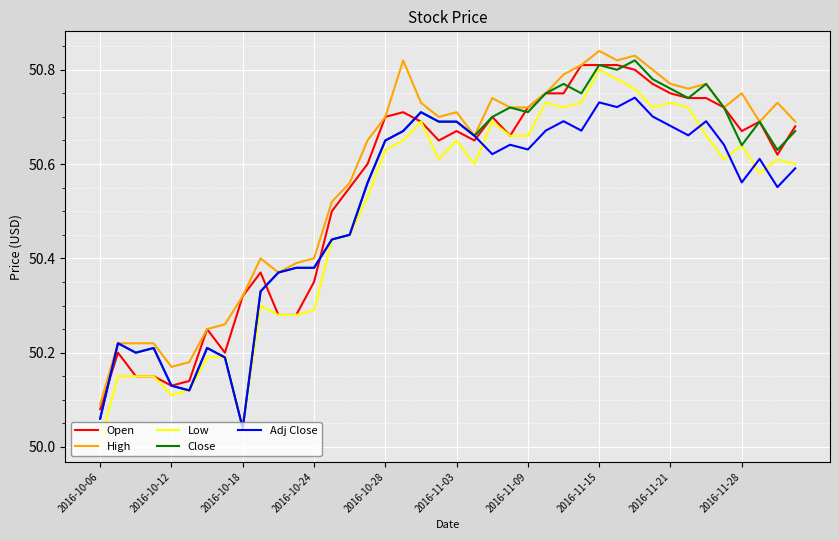

Reading right to left, what are all the values shown in this chart?

Open: 50.7	50.6	50.7	50.7	50.7	50.7	50.7	50.8	50.8	50.8	50.8	50.8	50.8	50.8	50.8	50.7	50.7	50.7	50.7	50.7	50.7	50.7	50.7	50.7	50.6	50.5	50.5	50.3	50.3	50.3	50.4	50.3	50.2	50.2	50.1	50.1	50.2	50.2	50.2	50.1
High: 50.7	50.7	50.7	50.8	50.7	50.8	50.8	50.8	50.8	50.8	50.8	50.8	50.8	50.8	50.8	50.7	50.7	50.7	50.7	50.7	50.7	50.7	50.8	50.7	50.7	50.6	50.5	50.4	50.4	50.4	50.4	50.3	50.3	50.2	50.2	50.2	50.2	50.2	50.2	50.1
Low: 50.6	50.6	50.6	50.6	50.6	50.7	50.7	50.7	50.7	50.8	50.8	50.8	50.7	50.7	50.7	50.7	50.7	50.7	50.6	50.7	50.6	50.7	50.7	50.6	50.5	50.5	50.4	50.3	50.3	50.3	50.3	50.0	50.2	50.2	50.1	50.1	50.2	50.2	50.2	50.0
Close: 50.7	50.6	50.7	50.6	50.7	50.8	50.7	50.8	50.8	50.8	50.8	50.8	50.8	50.8	50.8	50.7	50.7	50.7	50.7	50.7	50.7	50.7	50.7	50.7	50.6	50.5	50.4	50.4	50.4	50.4	50.3	50.0	50.2	50.2	50.1	50.1	50.2	50.2	50.2	50.1
Adj Close: 50.6	50.6	50.6	50.6	50.6	50.7	50.7	50.7	50.7	50.7	50.7	50.7	50.7	50.7	50.7	50.6	50.6	50.6	50.7	50.7	50.7	50.7	50.7	50.7	50.6	50.5	50.4	50.4	50.4	50.4	50.3	50.0	50.2	50.2	50.1	50.1	50.2	50.2	50.2	50.1